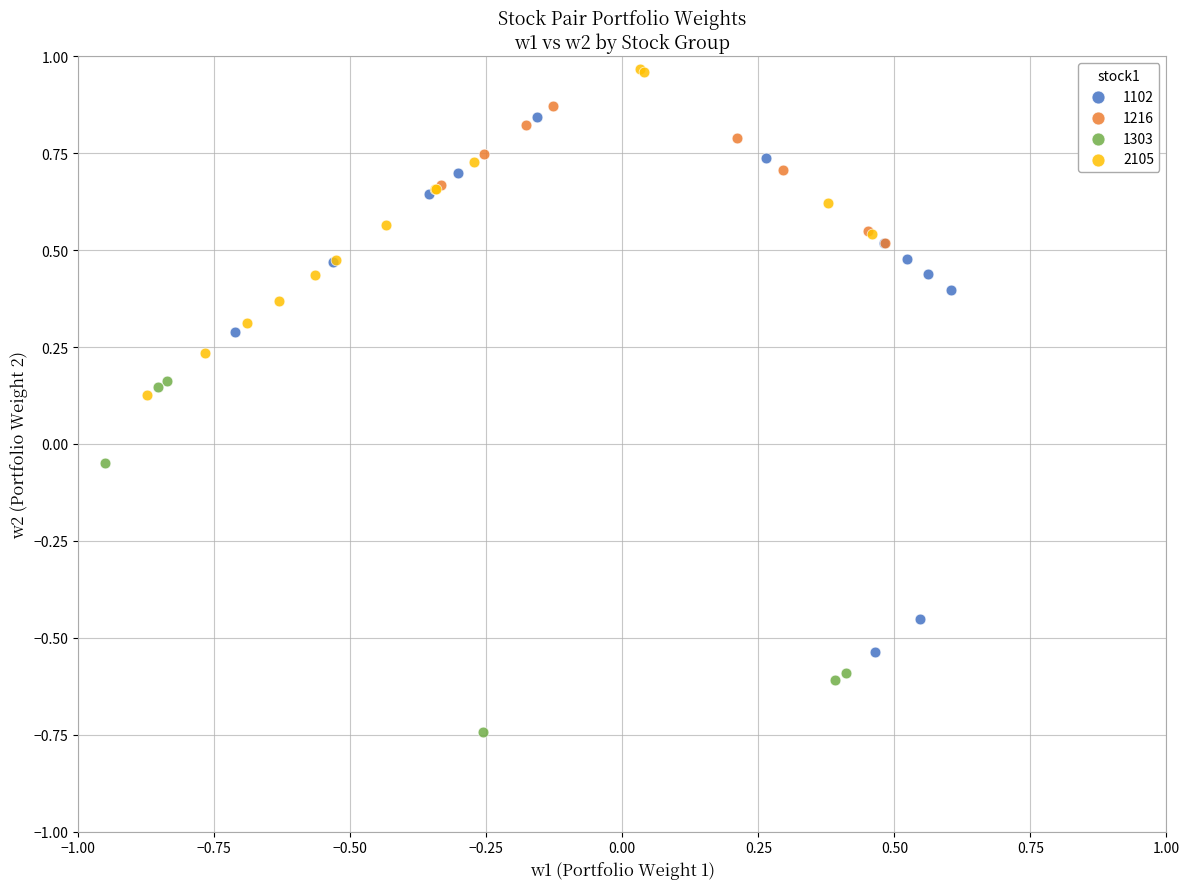

Which series has the widest spread of Y values?

1102